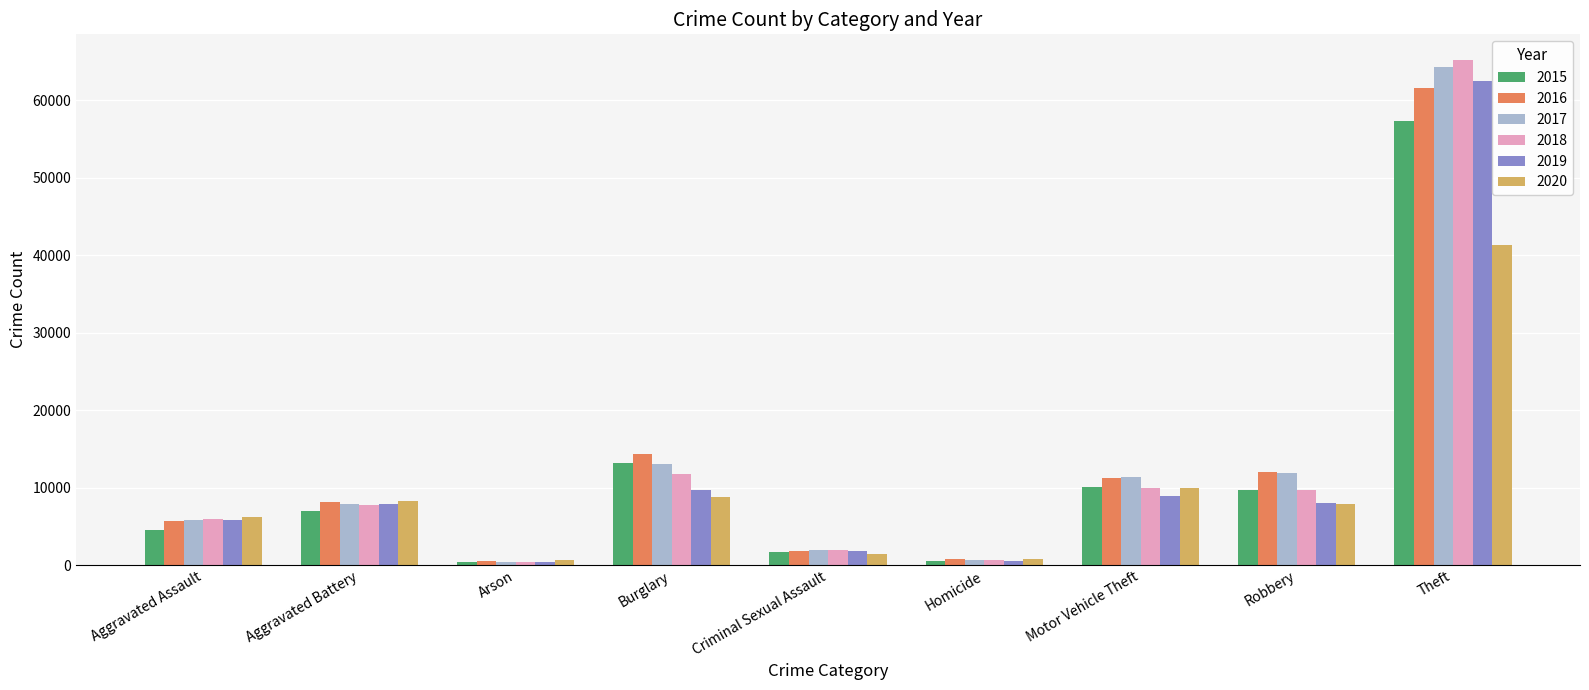

How many distinct data groups are displayed?

6